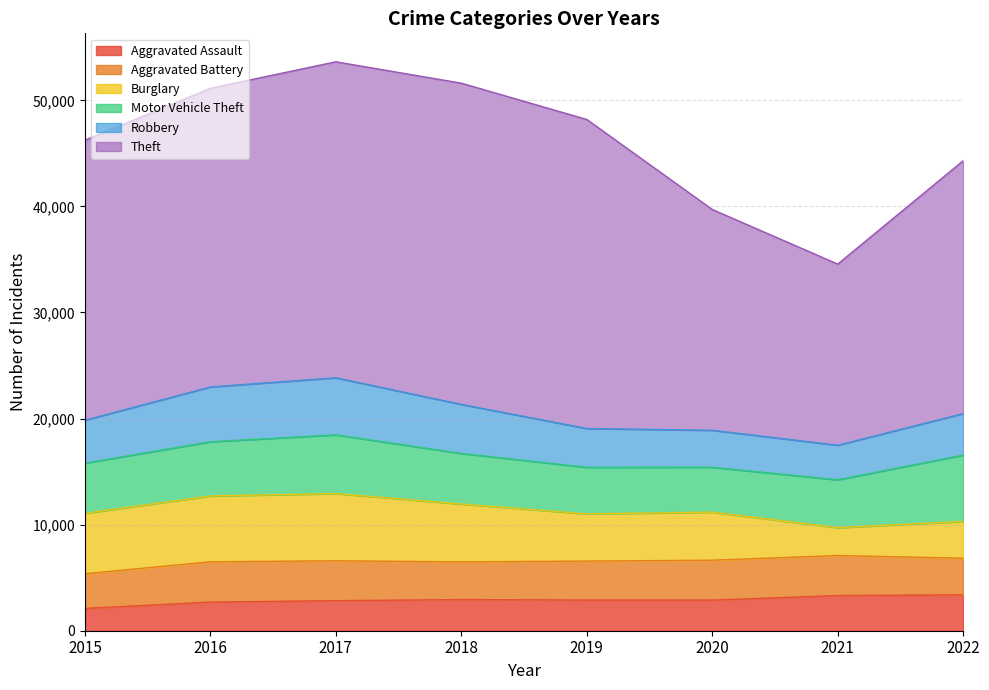

What is the sum of all Aggravated Battery values?

29044